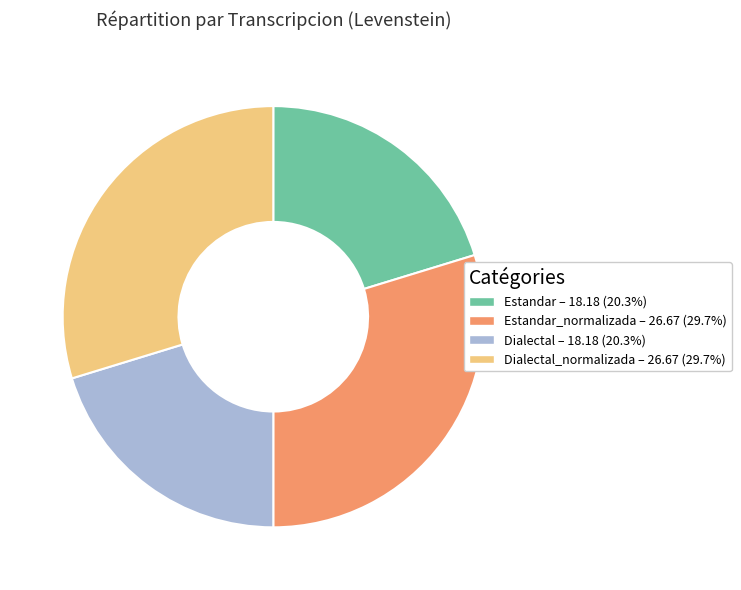

Is there any slice that represents more than half of the pie?

No